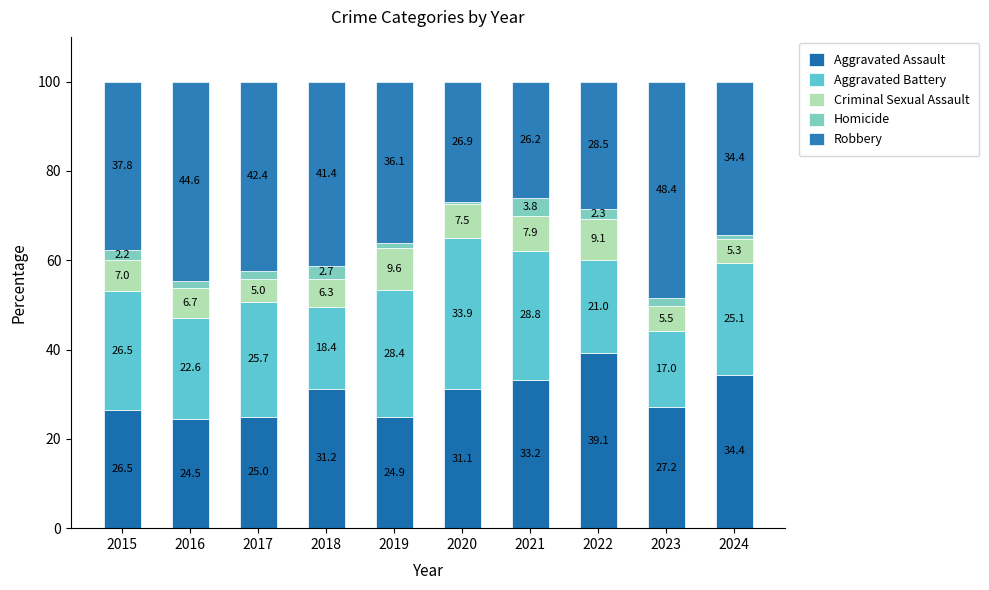

True or false: Aggravated Battery has a value of 15.2 at 2024.

False